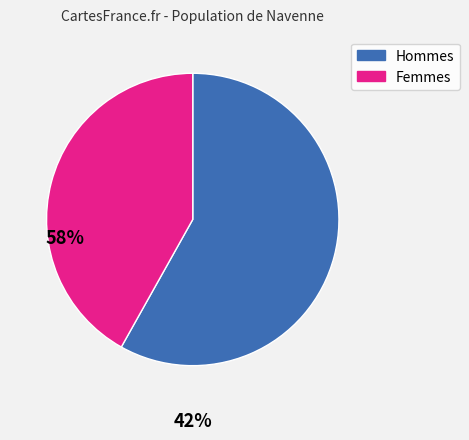

Does any single category account for the majority?

Yes